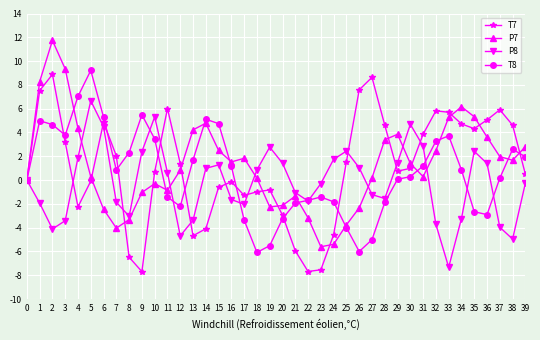

Rank the series by their average value, from highest to lowest.

P7, T7, T8, P8